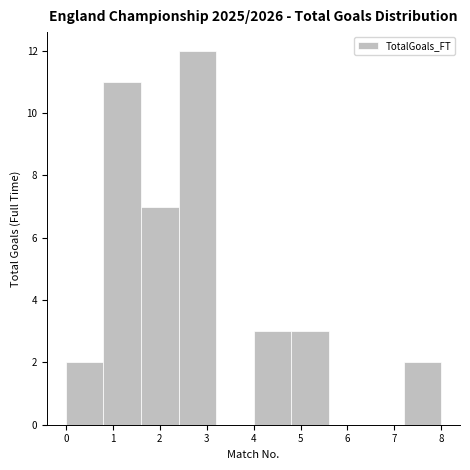

Which range on the x-axis has the tallest bar?

2.4 to 3.2